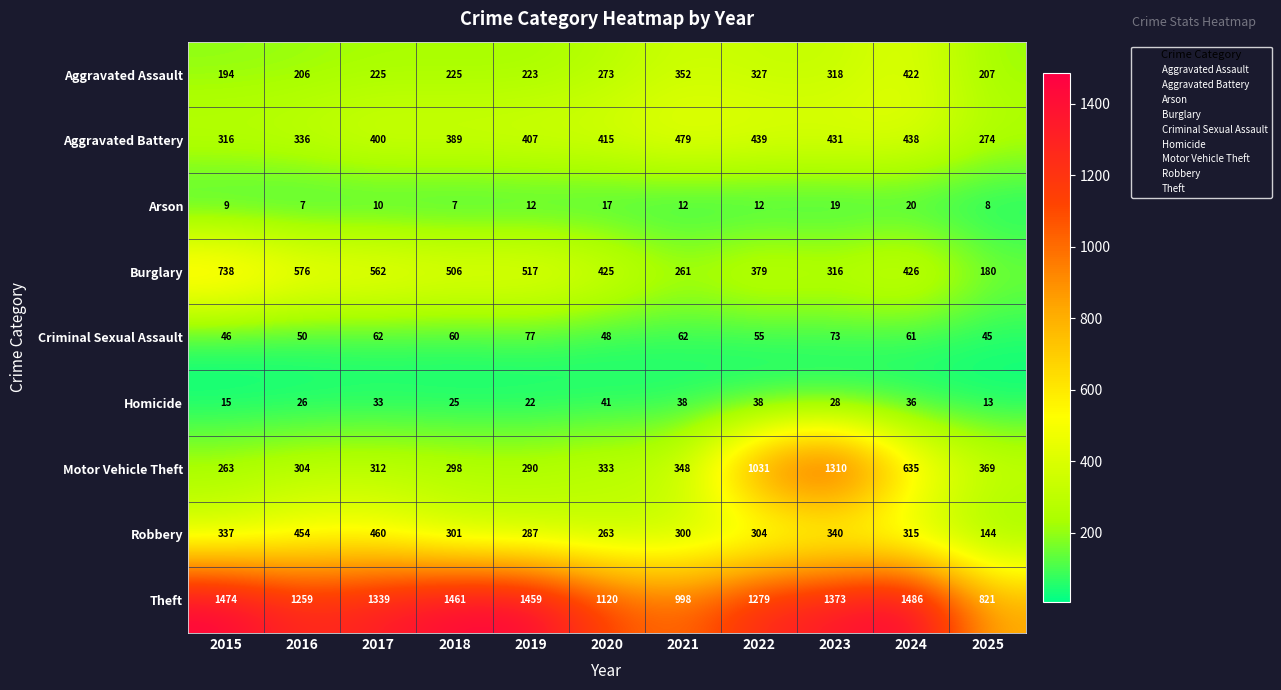

The Burglary series shows 861 at 2018. True or false?

False